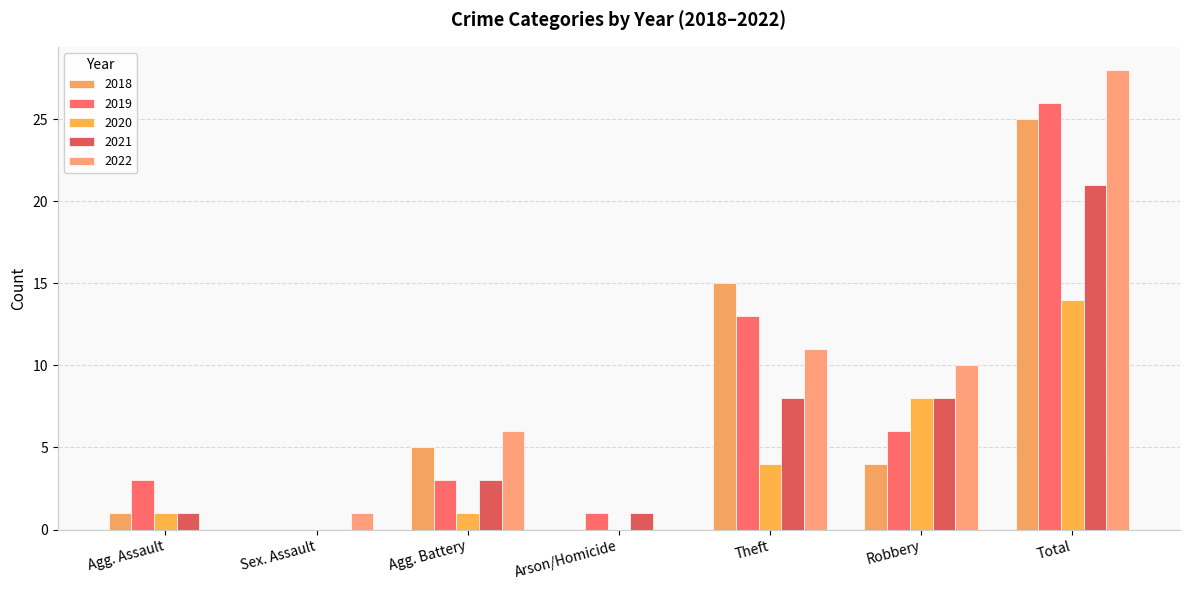

At which category is the sum across all series the highest?

Total